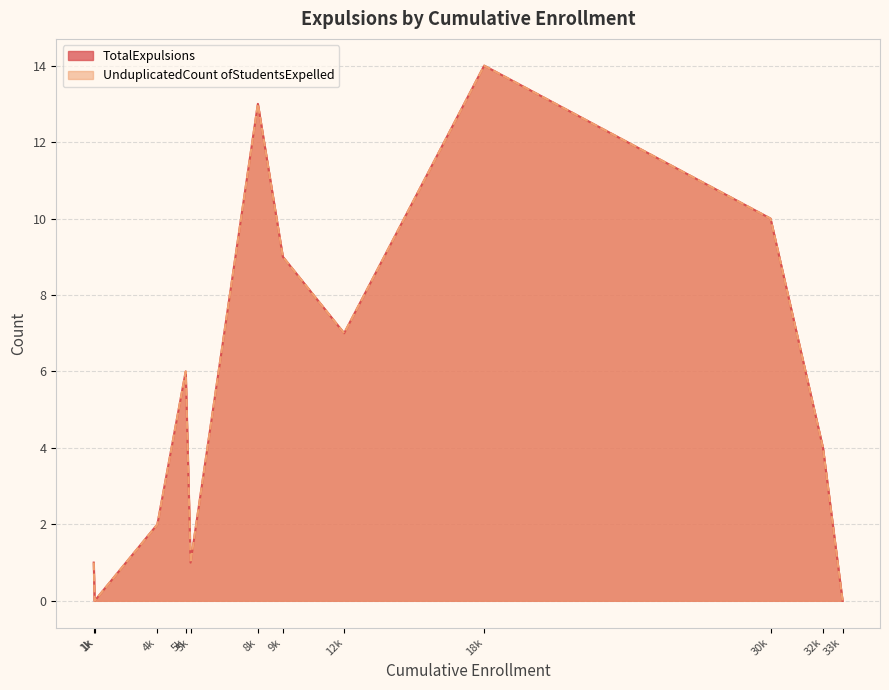

What are all the series names shown in the legend?

TotalExpulsions, UnduplicatedCount ofStudentsExpelled